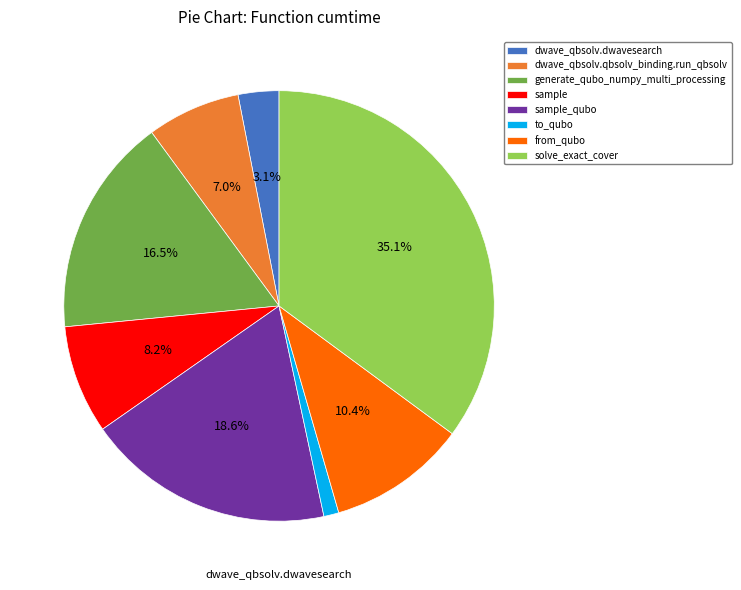

To the nearest percent, what is the difference between the largest and smallest slice percentages?

34%